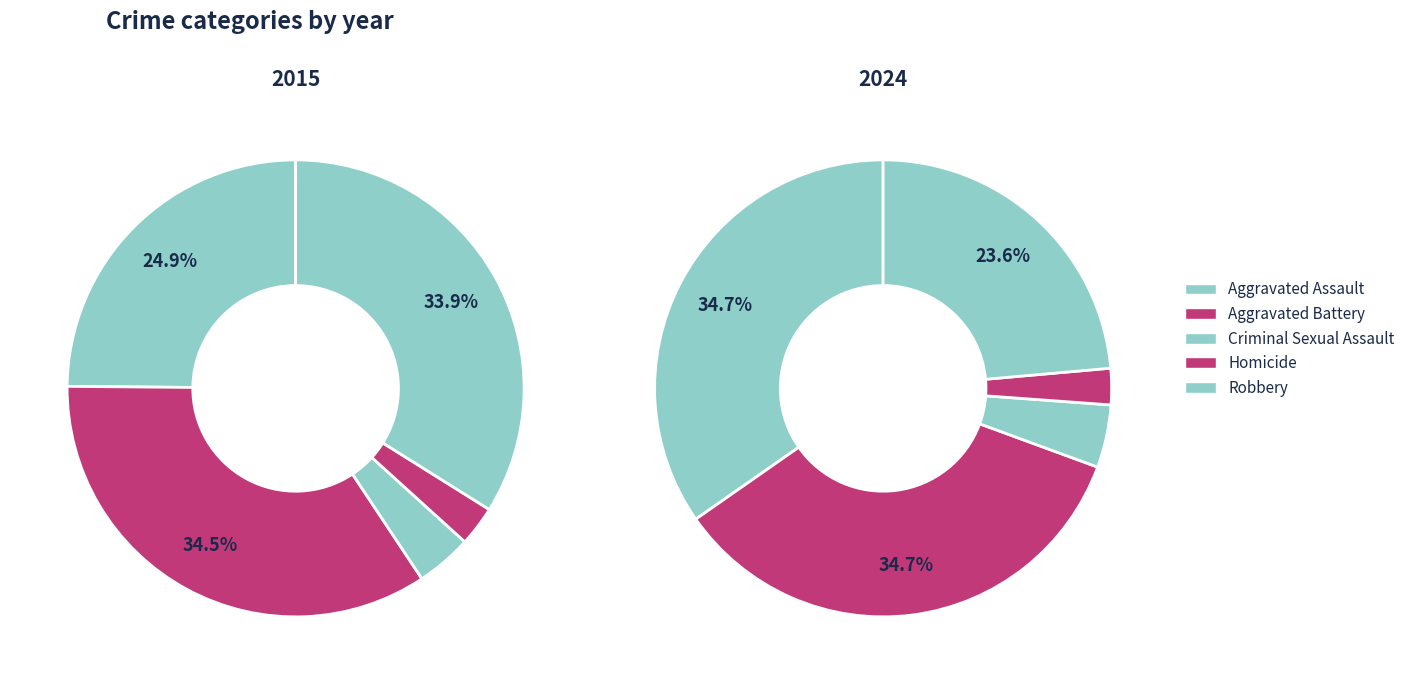

To the nearest percent, what percentage of the pie is Homicide?

3%